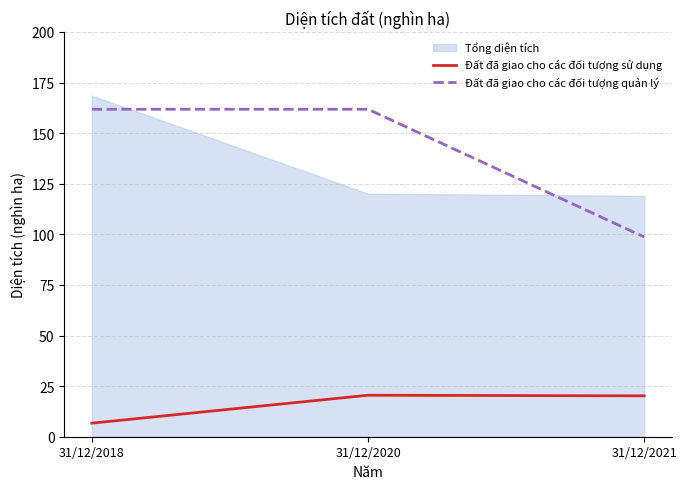

How many data points in Đất đã giao cho các đối tượng quản lý are above 161?

2